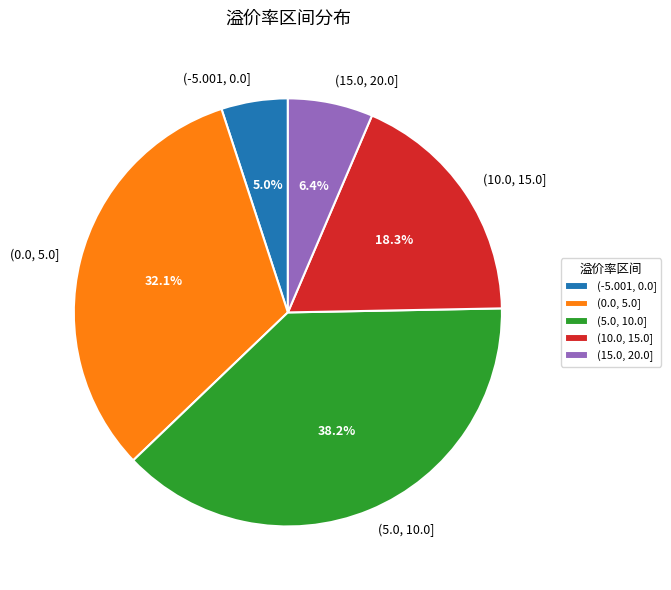

Combined, do (5.0, 10.0] and (10.0, 15.0] account for over 50%?

Yes